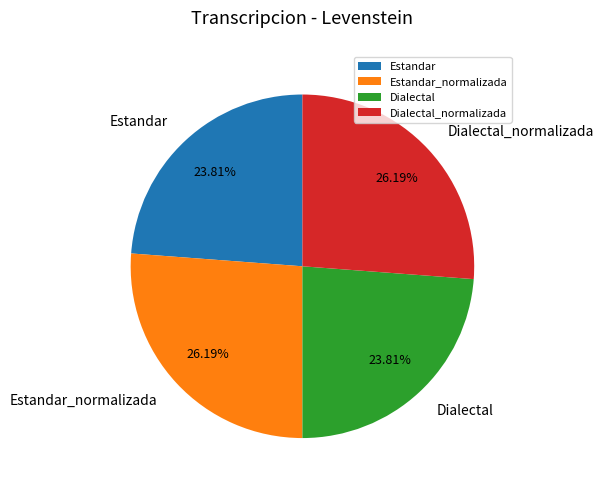

To the nearest percent, what is the difference between the largest and smallest slice percentages?

2%